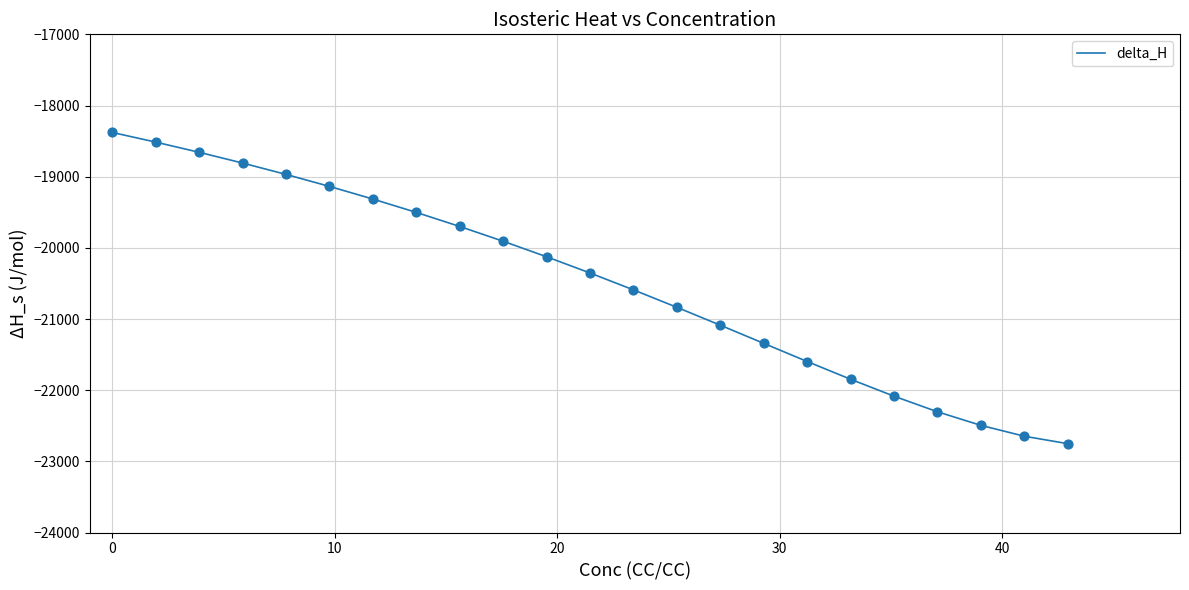

What is the difference between the maximum and minimum values?

4373.2